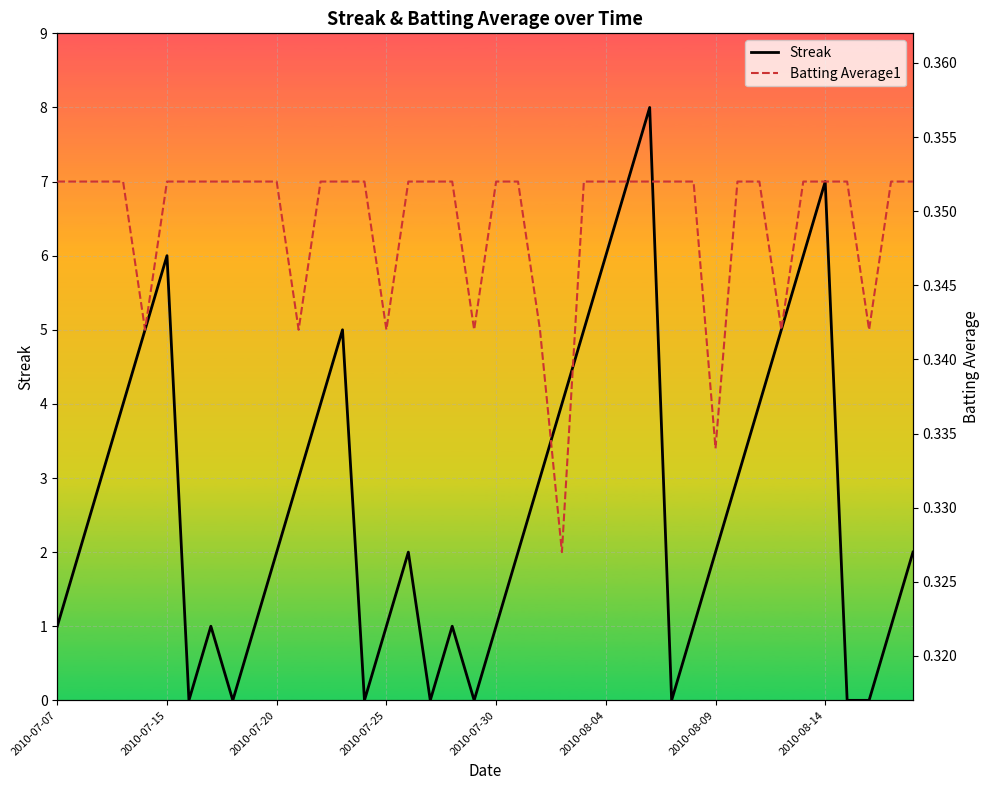

Read the Batting Average1 value at 34.

0.4